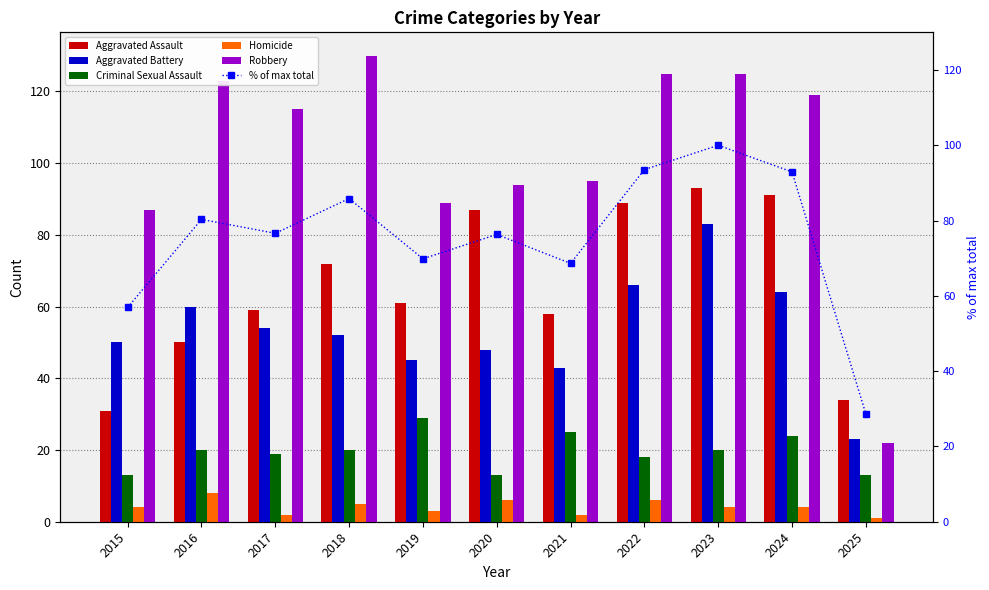

Reading right to left, list all the values displayed in this chart.

Aggravated Assault: 2025=34.0	2024=91.0	2023=93.0	2022=89.0	2021=58.0	2020=87.0	2019=61.0	2018=72.0	2017=59.0	2016=50.0	2015=31.0
Aggravated Battery: 2025=23.0	2024=64.0	2023=83.0	2022=66.0	2021=43.0	2020=48.0	2019=45.0	2018=52.0	2017=54.0	2016=60.0	2015=50.0
Criminal Sexual Assault: 2025=13.0	2024=24.0	2023=20.0	2022=18.0	2021=25.0	2020=13.0	2019=29.0	2018=20.0	2017=19.0	2016=20.0	2015=13.0
Homicide: 2025=1.0	2024=4.0	2023=4.0	2022=6.0	2021=2.0	2020=6.0	2019=3.0	2018=5.0	2017=2.0	2016=8.0	2015=4.0
Robbery: 2025=22.0	2024=119.0	2023=125.0	2022=125.0	2021=95.0	2020=94.0	2019=89.0	2018=130.0	2017=115.0	2016=123.0	2015=87.0
% of max total: 2025=28.6	2024=92.9	2023=100.0	2022=93.5	2021=68.6	2020=76.3	2019=69.8	2018=85.8	2017=76.6	2016=80.3	2015=56.9